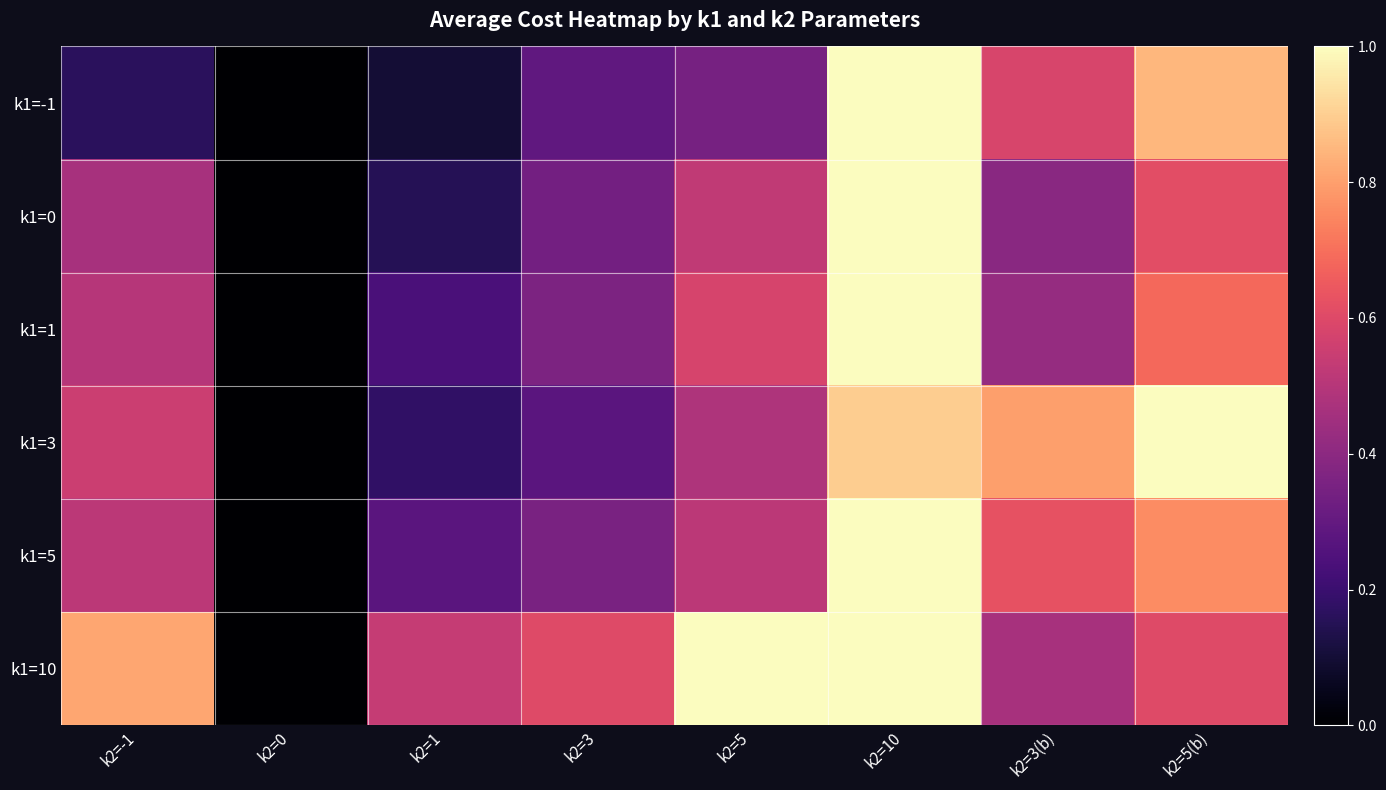

What is the difference between the highest and lowest values at k2=-1?

0.7